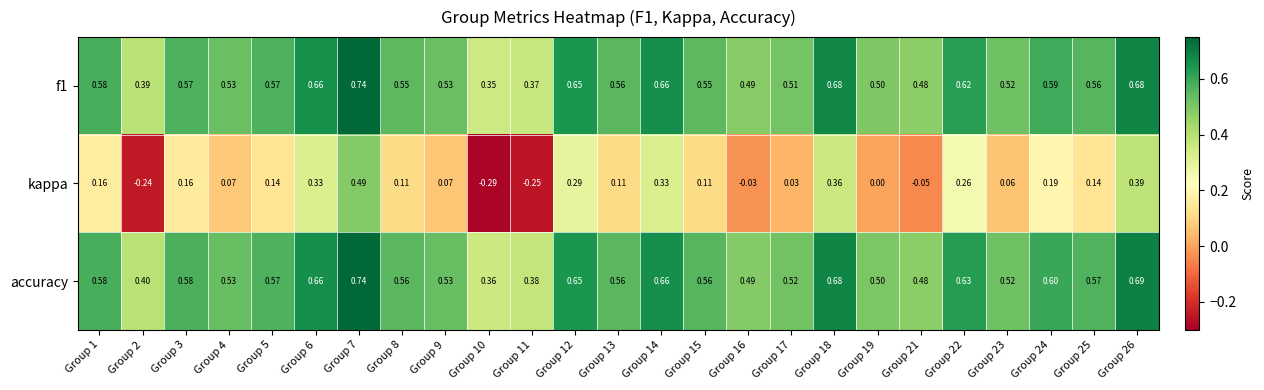

Is the value of f1 at Group 15 greater than the value of accuracy at Group 21?

Yes